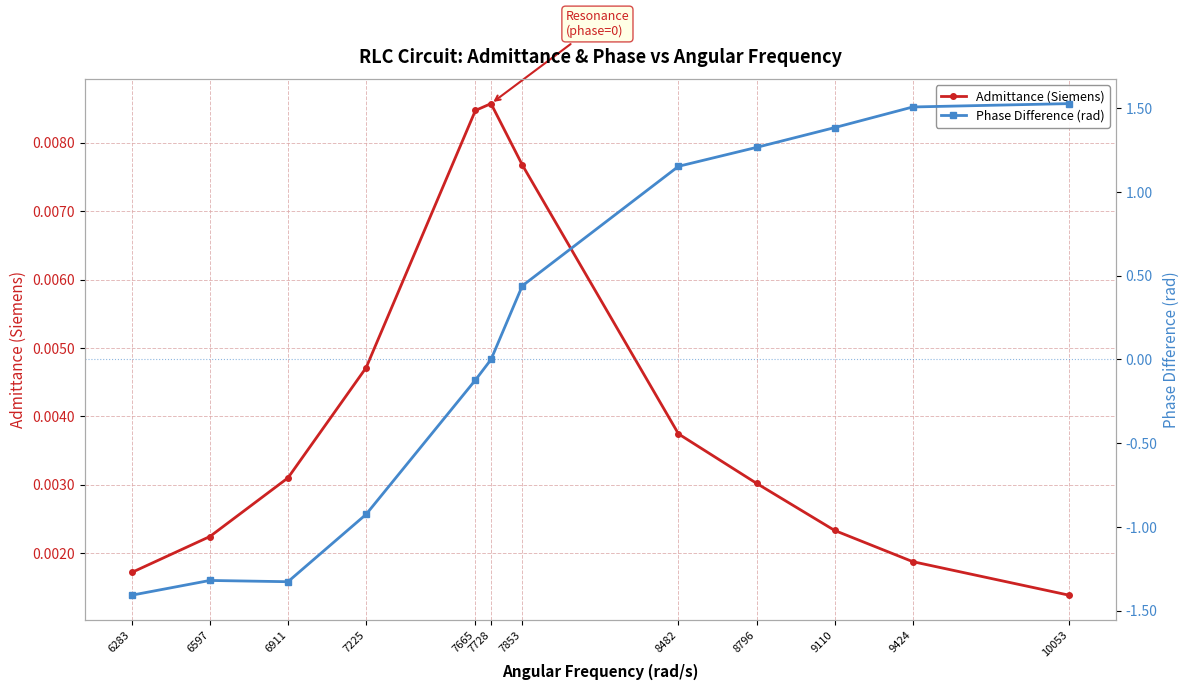

Between which two adjacent categories do Phase Difference (rad) and Admittance (Siemens) first intersect?

7728 and 7853